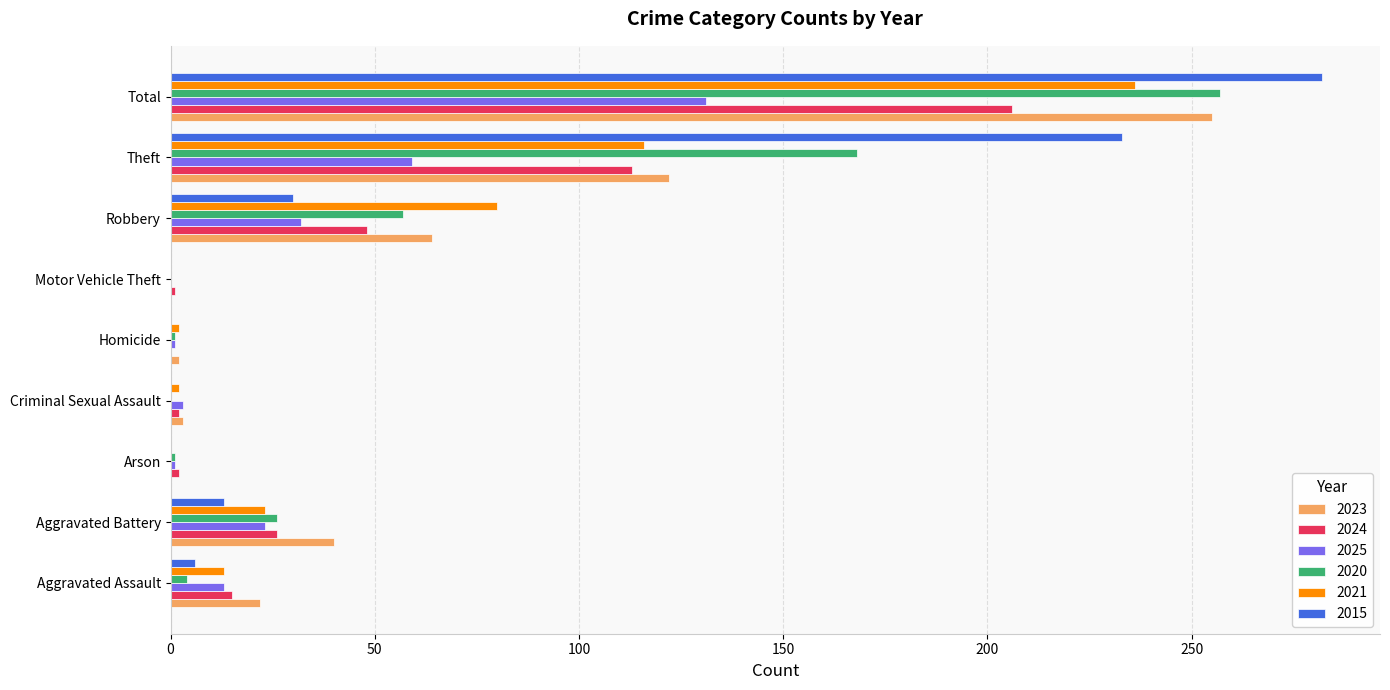

What is the greatest value displayed?

282